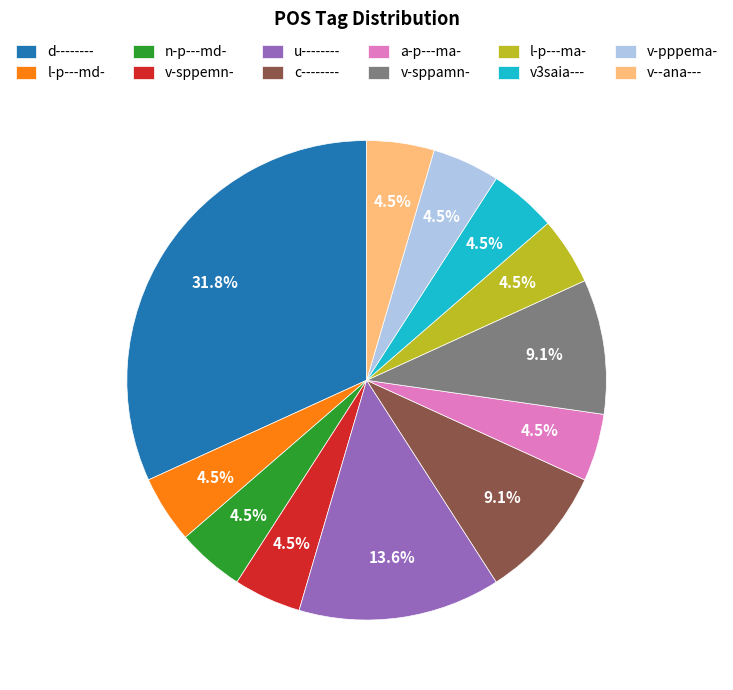

Is there a majority slice in this chart?

No